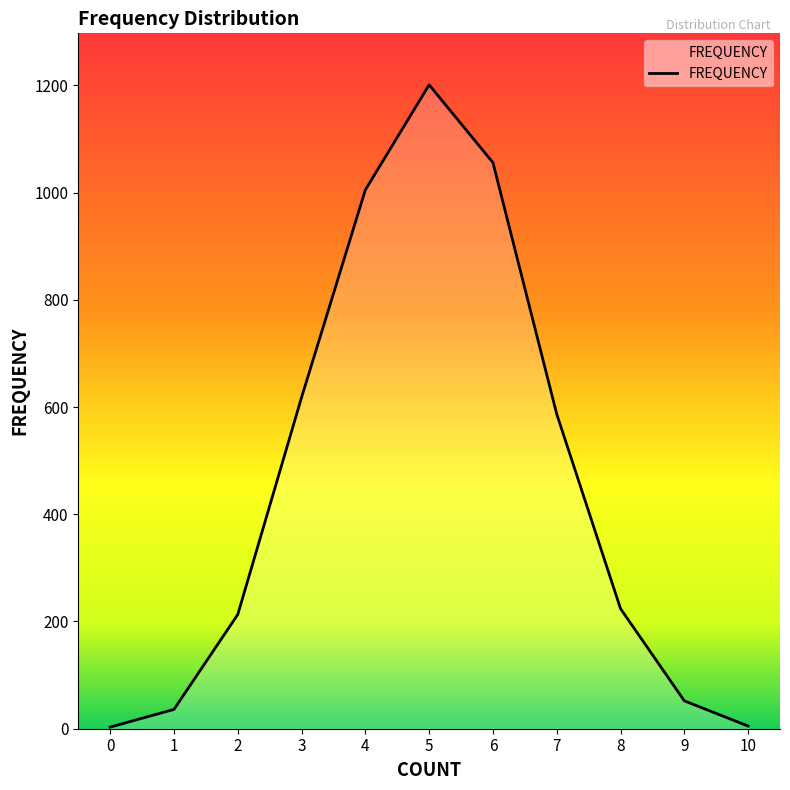

What is the difference between the maximum and minimum values?

1198